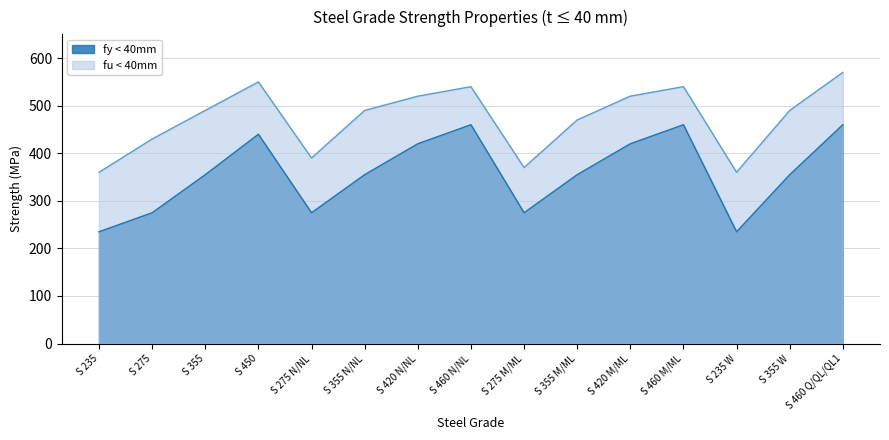

At which category is the sum across all series the highest?

S 460 Q/QL/QL1